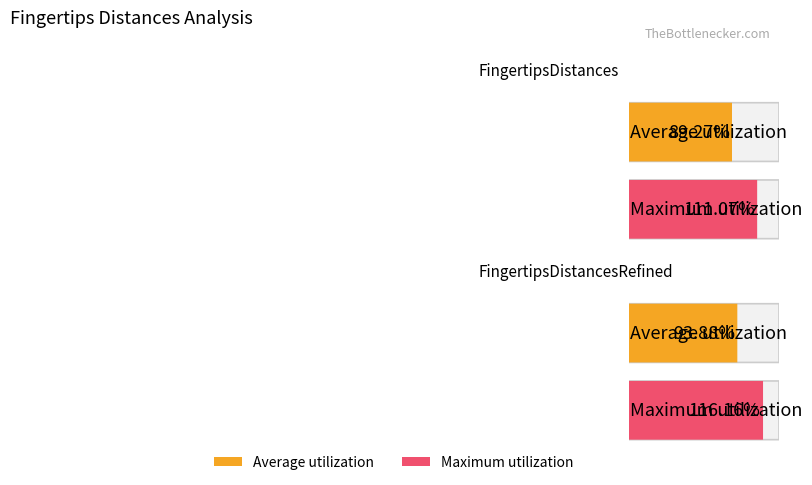

Which label corresponds to the largest value in the chart?

FingertipsDistancesRefined